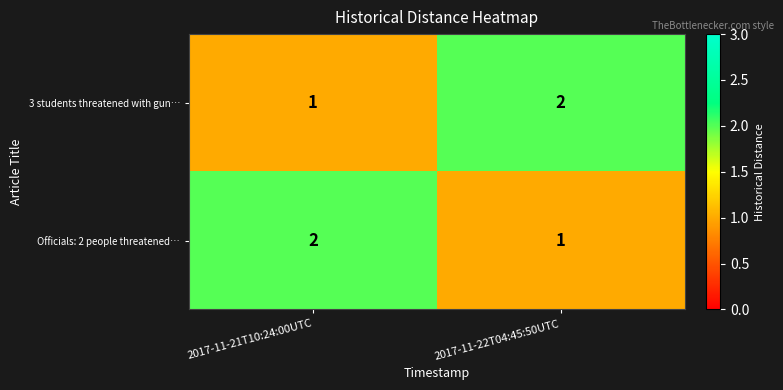

Which category has the highest value in the 3 students threatened with gun… series?

2017-11-22T04:45:50UTC